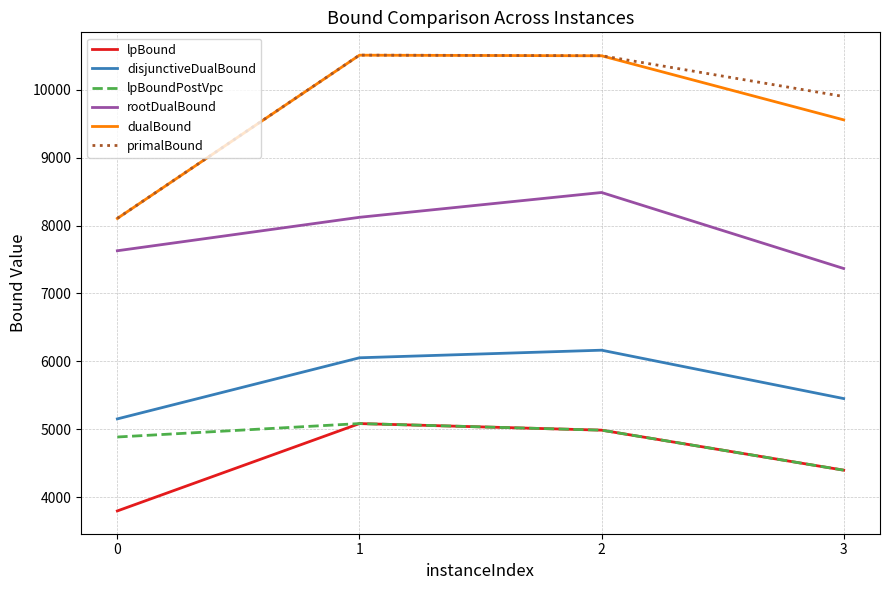

Rank the categories by rootDualBound value from lowest to highest.

3, 0, 1, 2